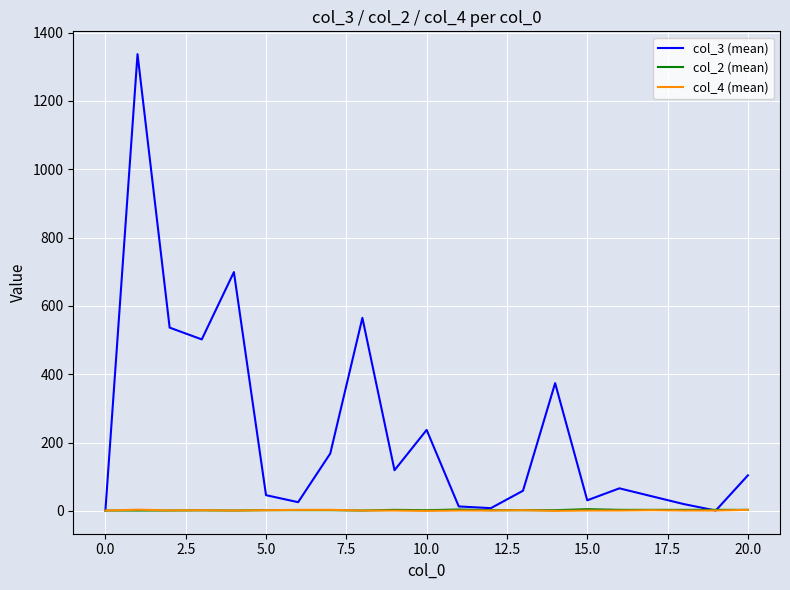

Which series has the widest spread of values?

col_3 (mean)